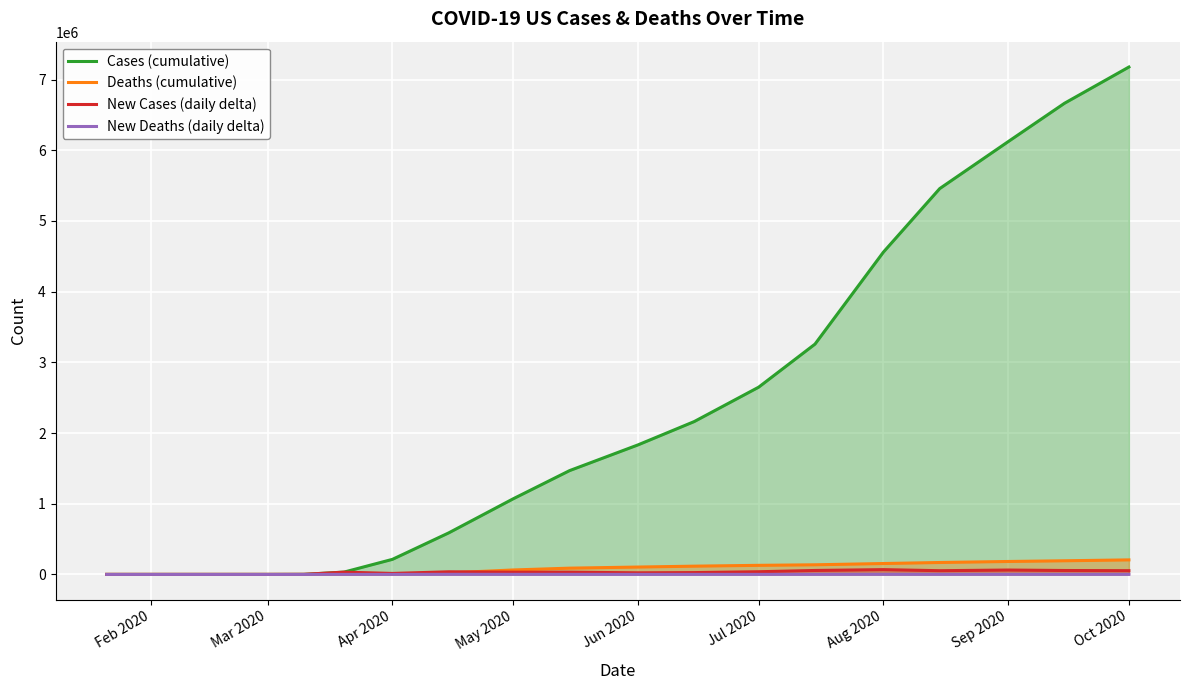

Which series has the largest total across all categories?

Cases (cumulative)